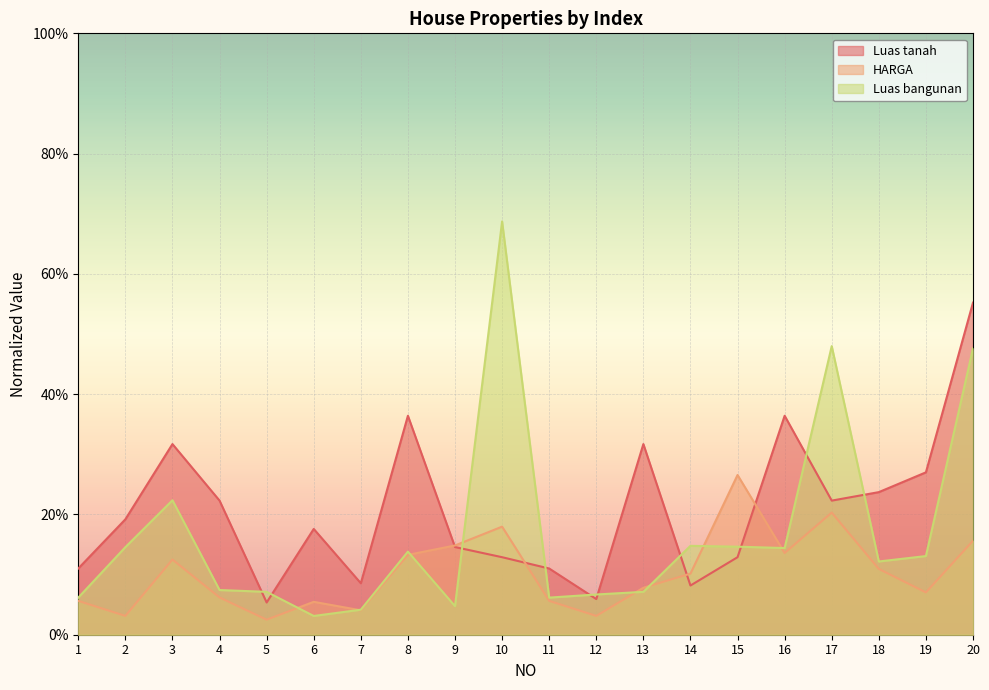

Rank the series by their maximum value, from highest to lowest.

Luas bangunan, Luas tanah, HARGA